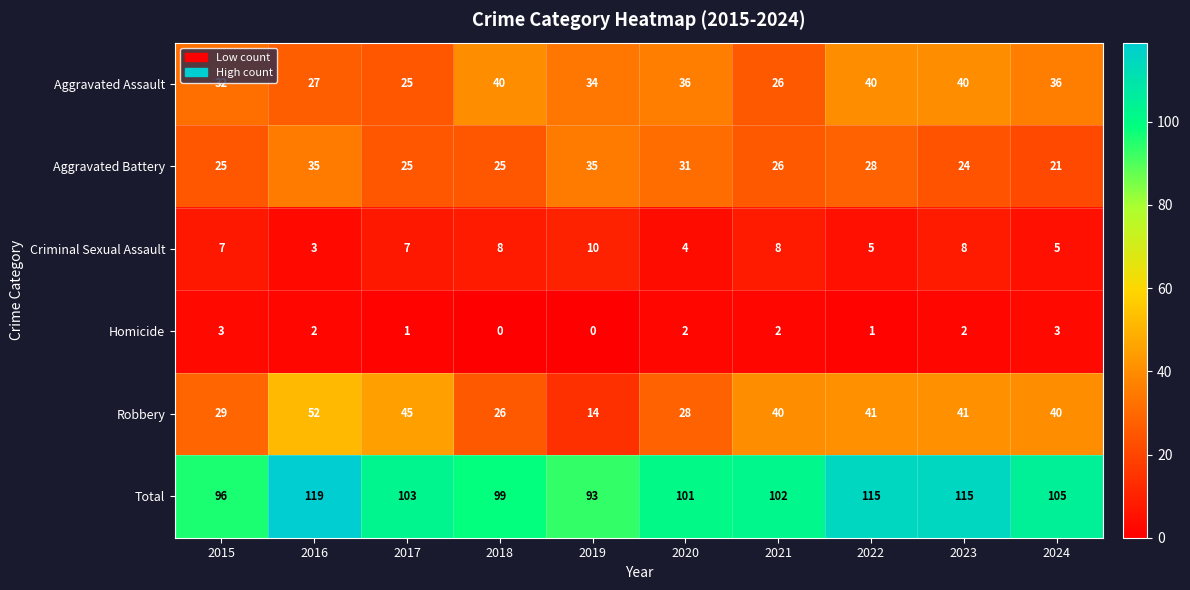

Which category has the highest value across all series?

2016